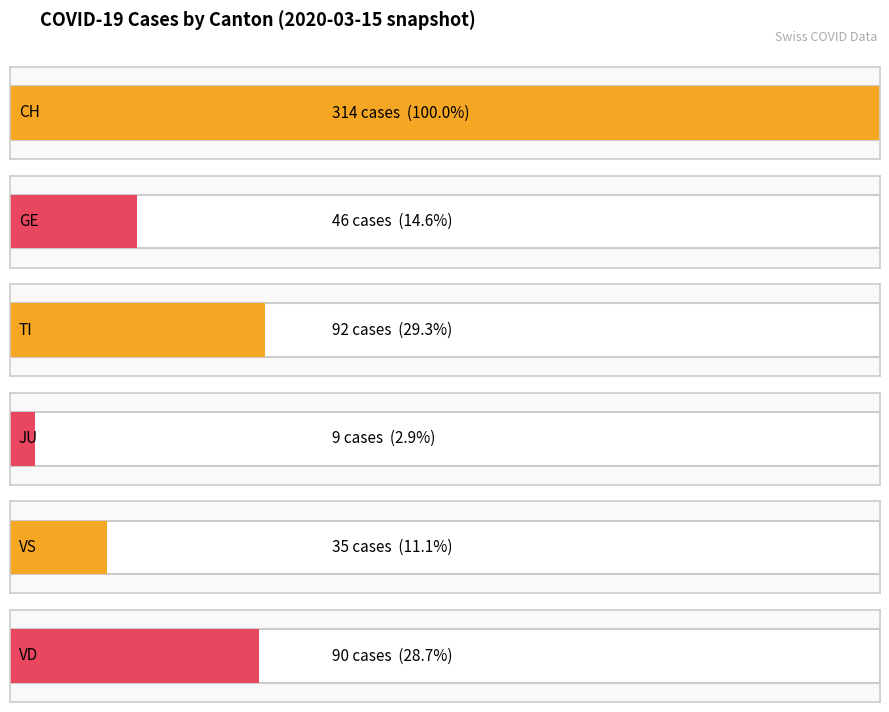

What are all the series names shown in the legend?

CH, GE, TI, JU, VS, VD